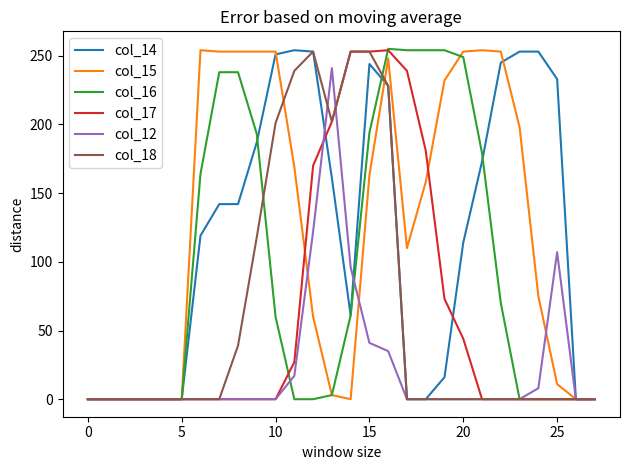

What is the greatest value displayed?

255